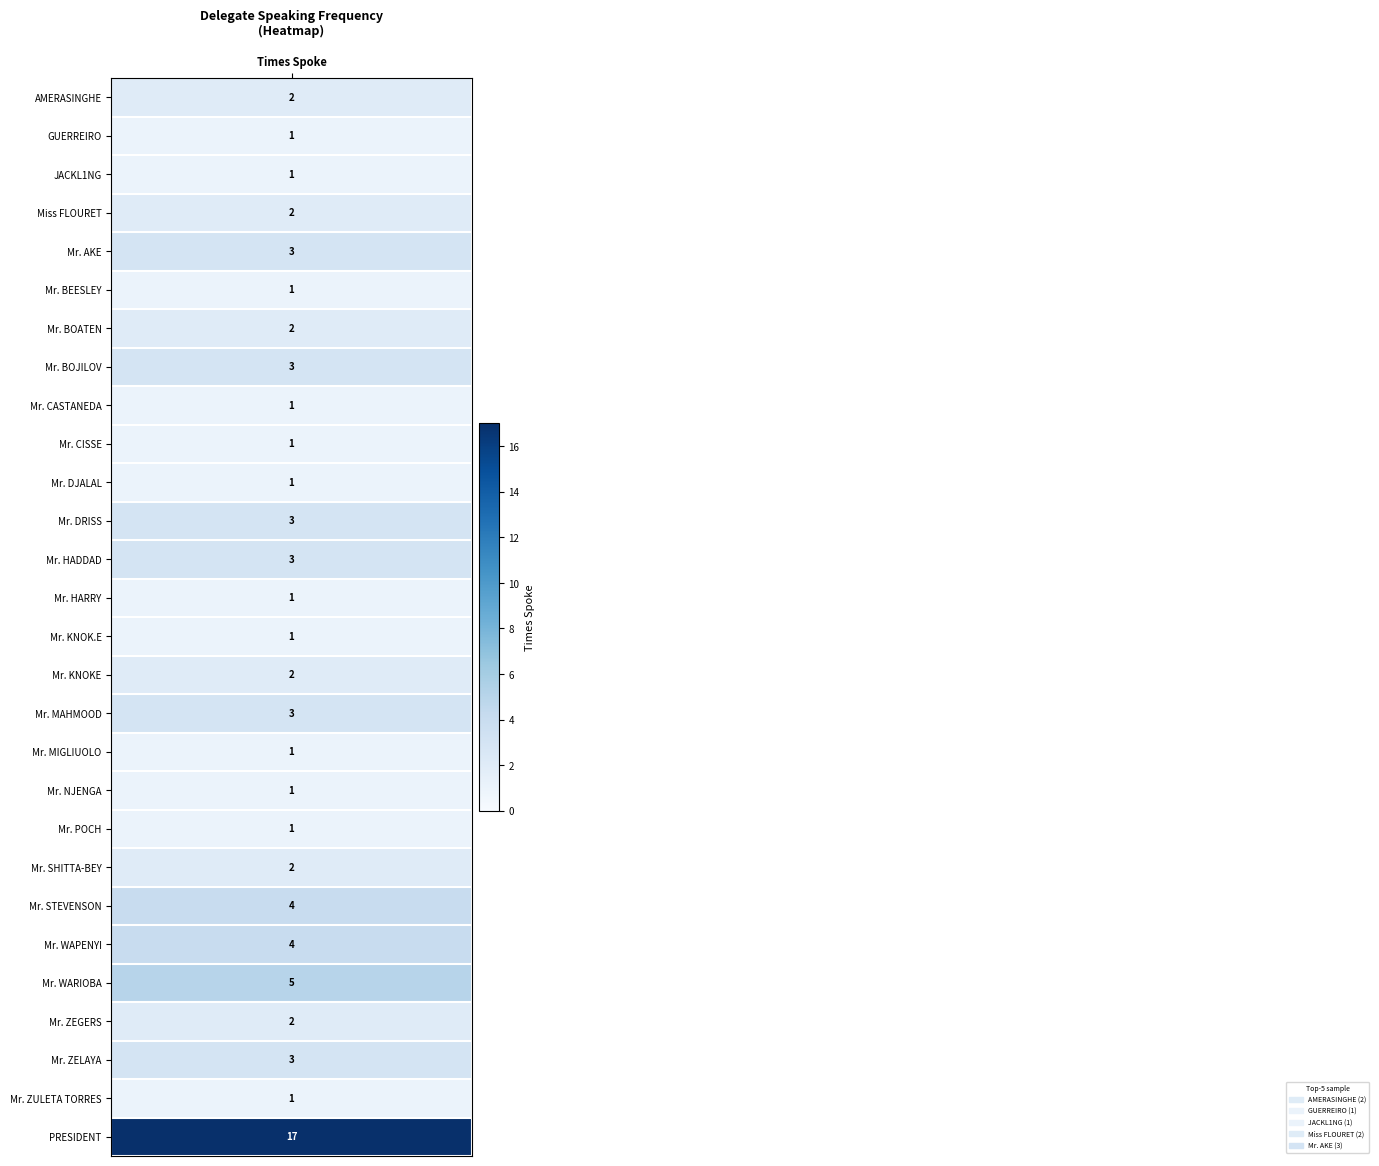

True or false: the data shows 4 at 21.

True